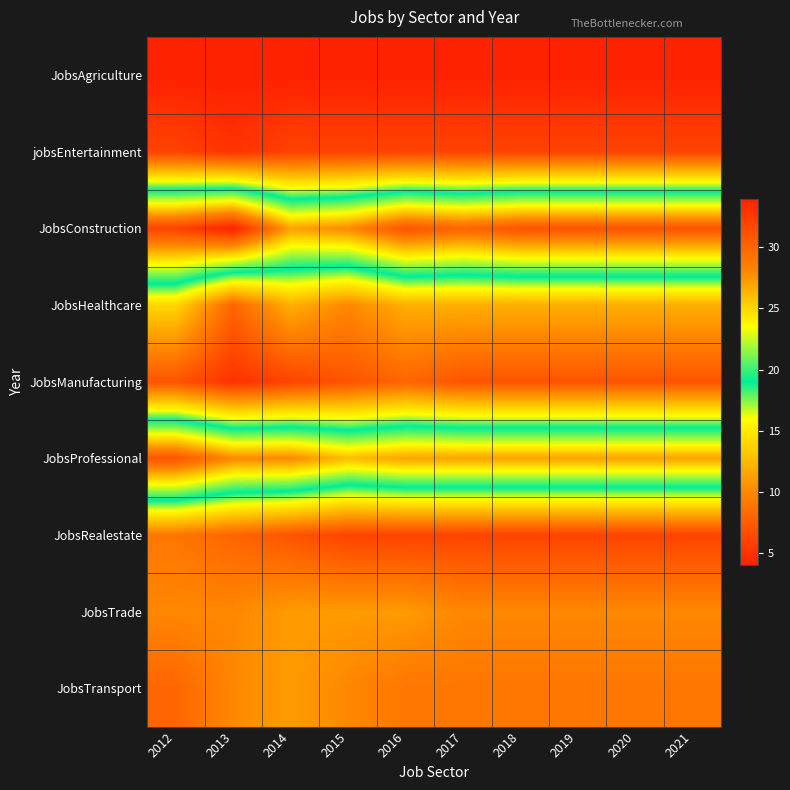

What is the smallest value displayed?

4